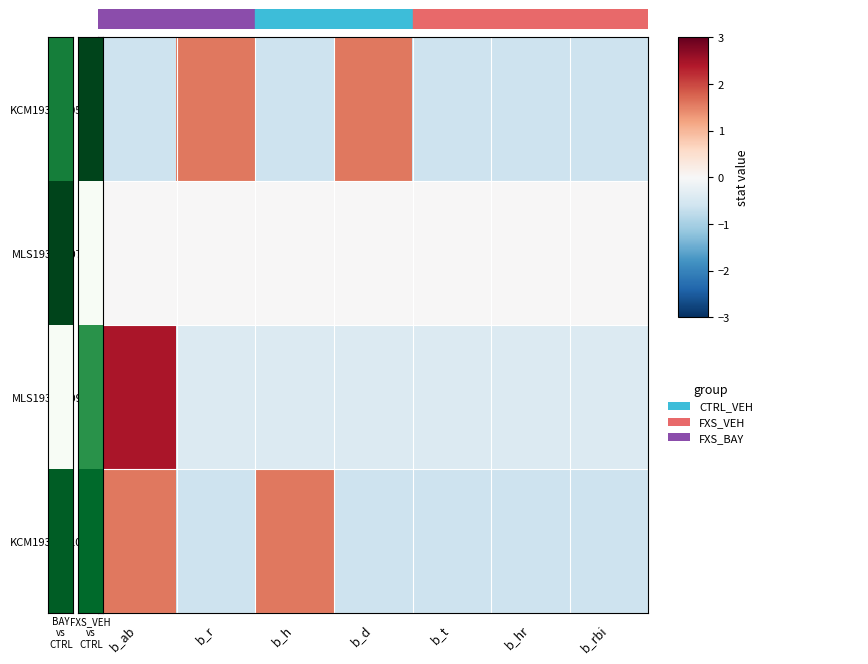

At how many categories does at least one series exceed 0?

4